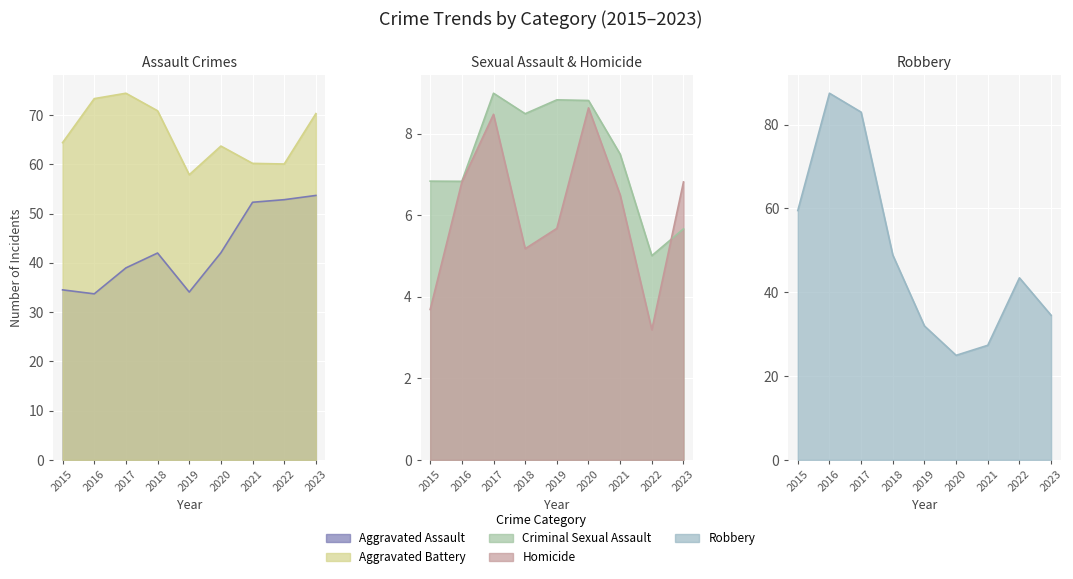

Where is the first local maximum for Homicide?

2017